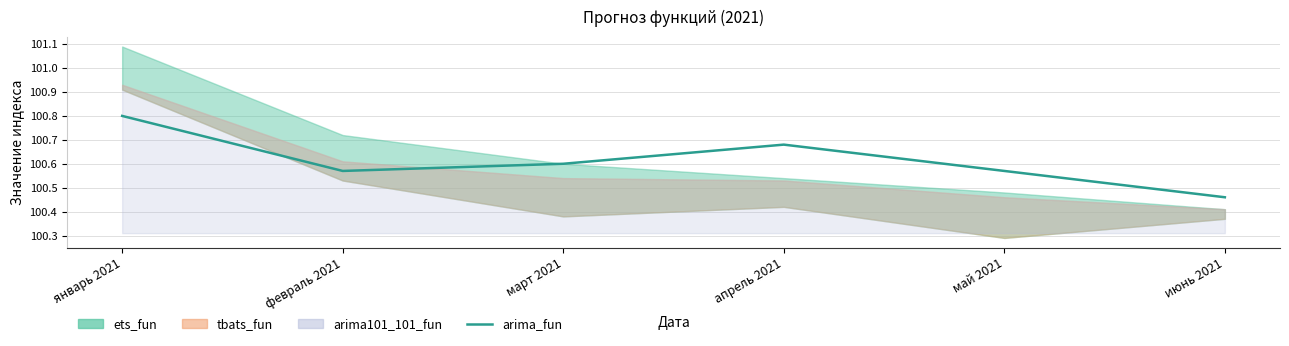

Rank the categories by value from lowest to highest.

июнь 2021, февраль 2021, май 2021, март 2021, апрель 2021, январь 2021